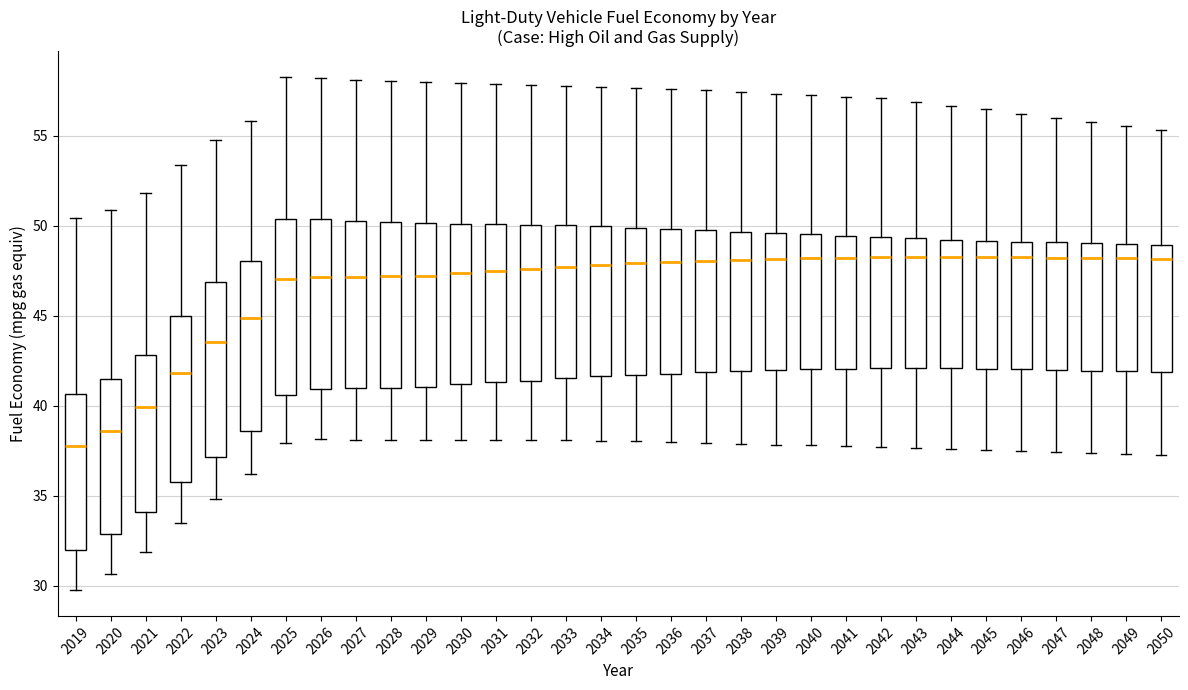

Where is the upper edge of the box at x = 2041 on the y-axis? The values are not printed on the chart, so give them approximately, as read against the axis.

49.5